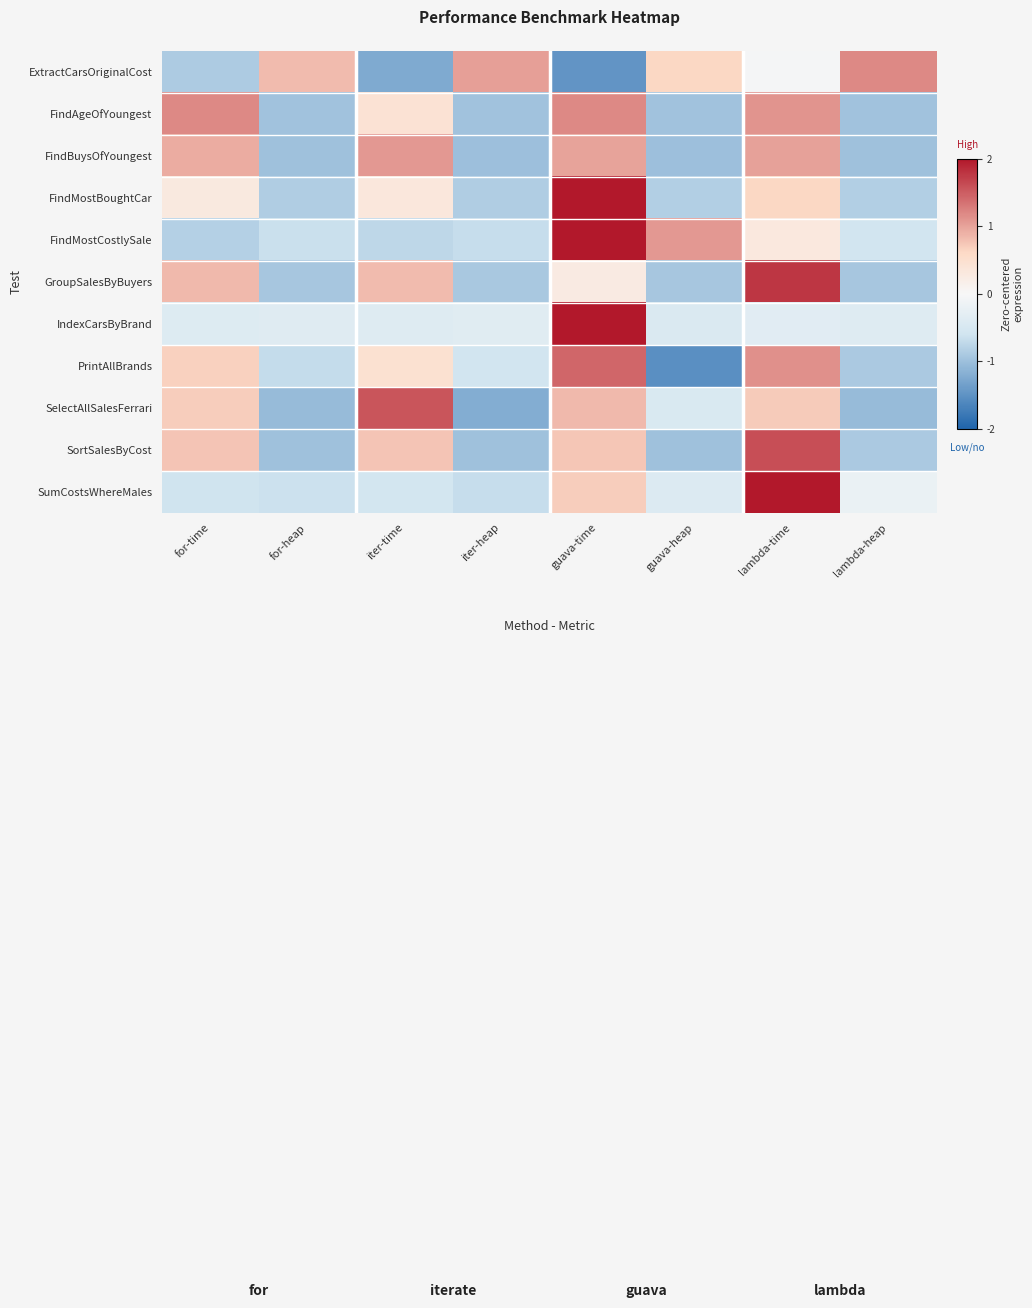

Reading right to left, transcribe all the data shown in this chart.

ExtractCarsOriginalCost: lambda-heap=1.2	lambda-time=-0.0	guava-heap=0.6	guava-time=-1.5	iter-heap=1.0	iter-time=-1.2	for-heap=0.8	for-time=-0.9
FindAgeOfYoungest: lambda-heap=-1.0	lambda-time=1.1	guava-heap=-1.0	guava-time=1.2	iter-heap=-1.0	iter-time=0.4	for-heap=-1.0	for-time=1.2
FindBuysOfYoungest: lambda-heap=-1.0	lambda-time=1.0	guava-heap=-1.0	guava-time=1.0	iter-heap=-1.0	iter-time=1.1	for-heap=-1.0	for-time=0.9
FindMostBoughtCar: lambda-heap=-0.8	lambda-time=0.6	guava-heap=-0.8	guava-time=2.1	iter-heap=-0.8	iter-time=0.3	for-heap=-0.9	for-time=0.3
FindMostCostlySale: lambda-heap=-0.6	lambda-time=0.3	guava-heap=1.1	guava-time=2.1	iter-heap=-0.7	iter-time=-0.7	for-heap=-0.6	for-time=-0.8
GroupSalesByBuyers: lambda-heap=-0.9	lambda-time=1.8	guava-heap=-0.9	guava-time=0.3	iter-heap=-0.9	iter-time=0.8	for-heap=-0.9	for-time=0.8
IndexCarsByBrand: lambda-heap=-0.4	lambda-time=-0.3	guava-heap=-0.4	guava-time=2.6	iter-heap=-0.4	iter-time=-0.4	for-heap=-0.4	for-time=-0.4
PrintAllBrands: lambda-heap=-0.9	lambda-time=1.1	guava-heap=-1.5	guava-time=1.4	iter-heap=-0.6	iter-time=0.5	for-heap=-0.7	for-time=0.7
SelectAllSalesFerrari: lambda-heap=-1.1	lambda-time=0.7	guava-heap=-0.5	guava-time=0.8	iter-heap=-1.2	iter-time=1.6	for-heap=-1.0	for-time=0.7
SortSalesByCost: lambda-heap=-0.9	lambda-time=1.6	guava-heap=-1.0	guava-time=0.7	iter-heap=-1.0	iter-time=0.8	for-heap=-1.0	for-time=0.8
SumCostsWhereMales: lambda-heap=-0.2	lambda-time=2.4	guava-heap=-0.4	guava-time=0.7	iter-heap=-0.7	iter-time=-0.6	for-heap=-0.6	for-time=-0.6